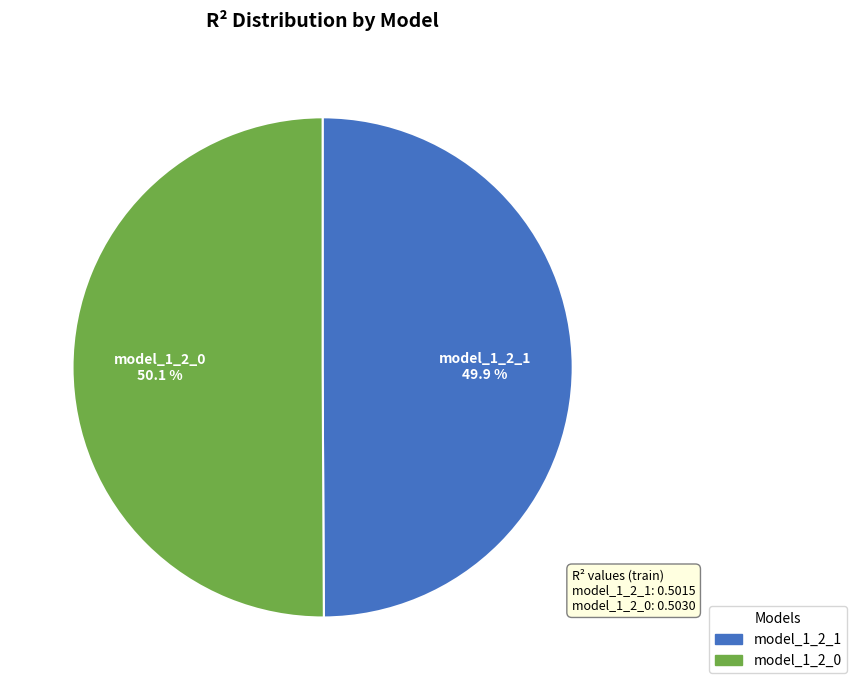

To the nearest percent, what is the combined percentage of model_1_2_0 and model_1_2_1?

100%